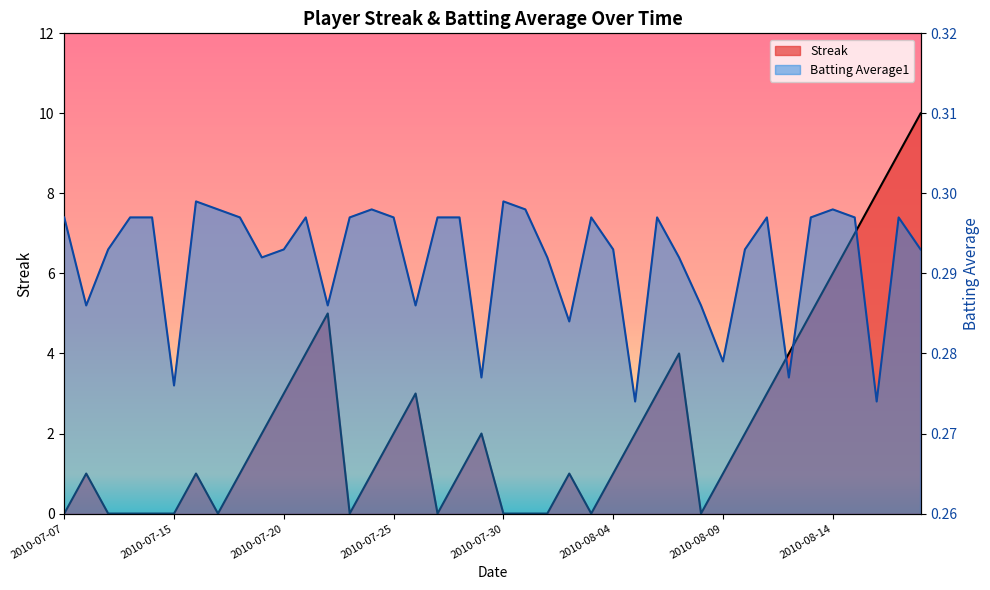

What is the sum of the Streak values at 2010-07-26 and 2010-08-01?

3.0